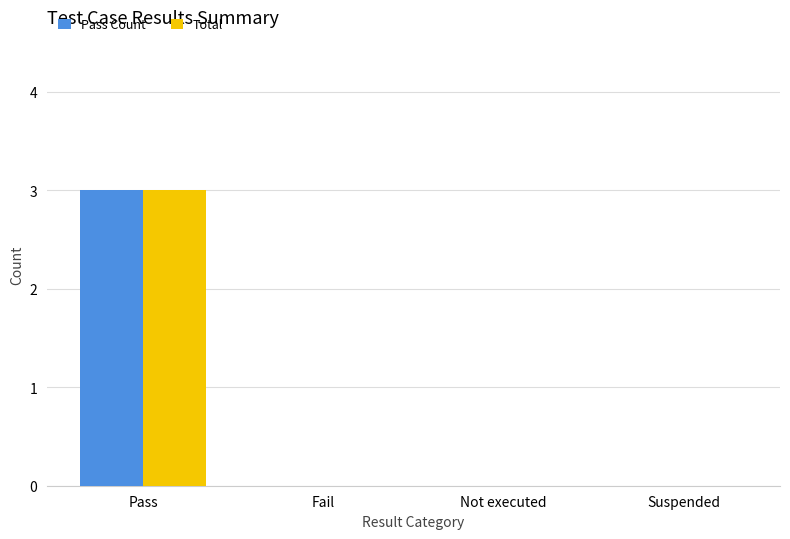

Count the Total values in the range 0 to 3.

4